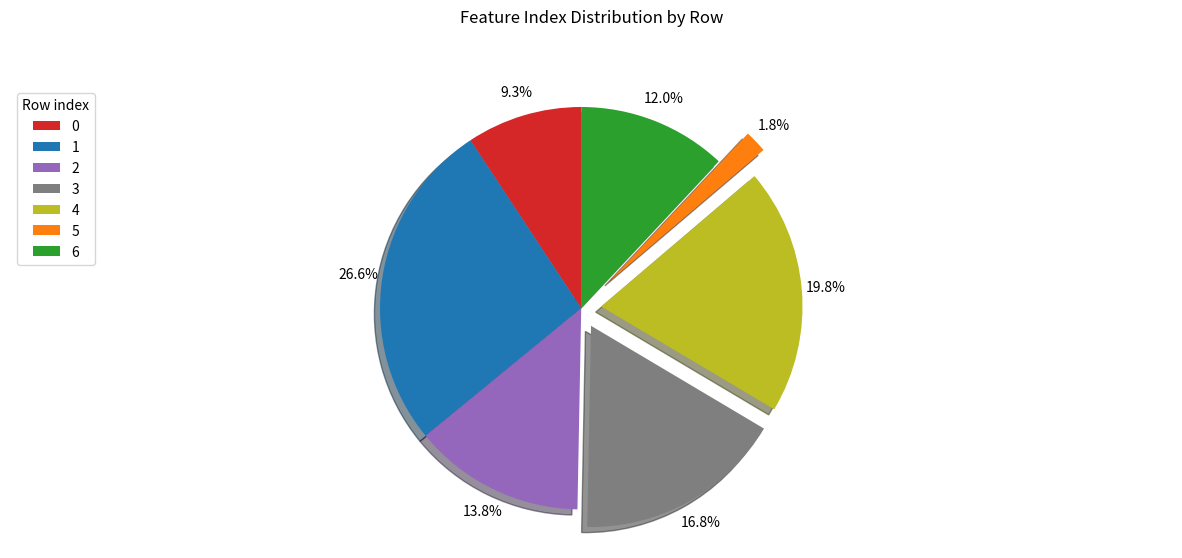

The 3 slice represents 17% of the pie. True or false?

True